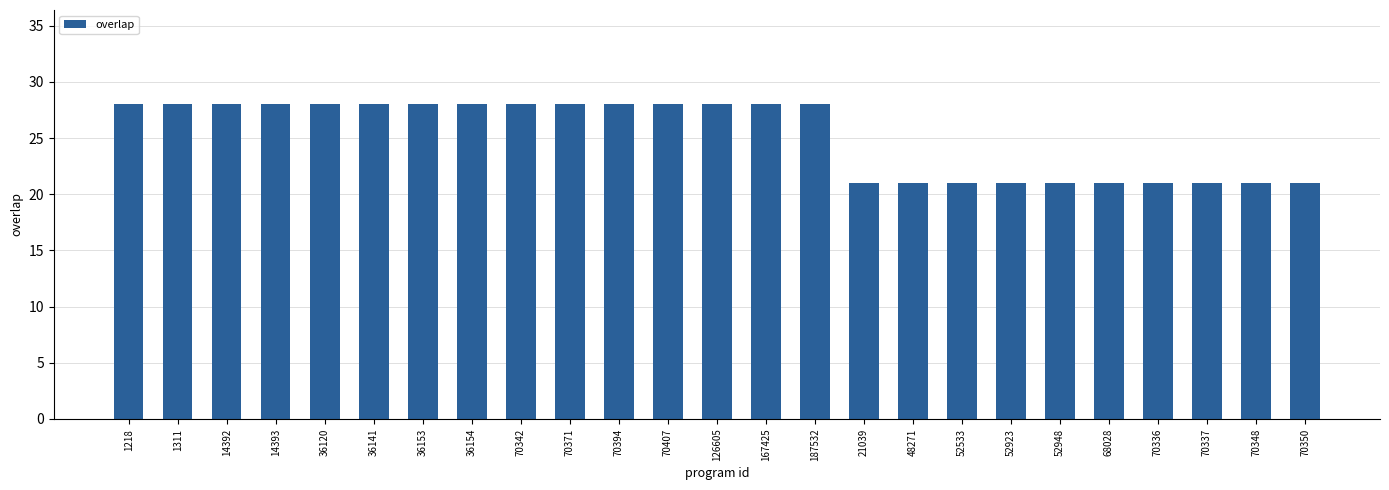

What position from the right is 126605?

13